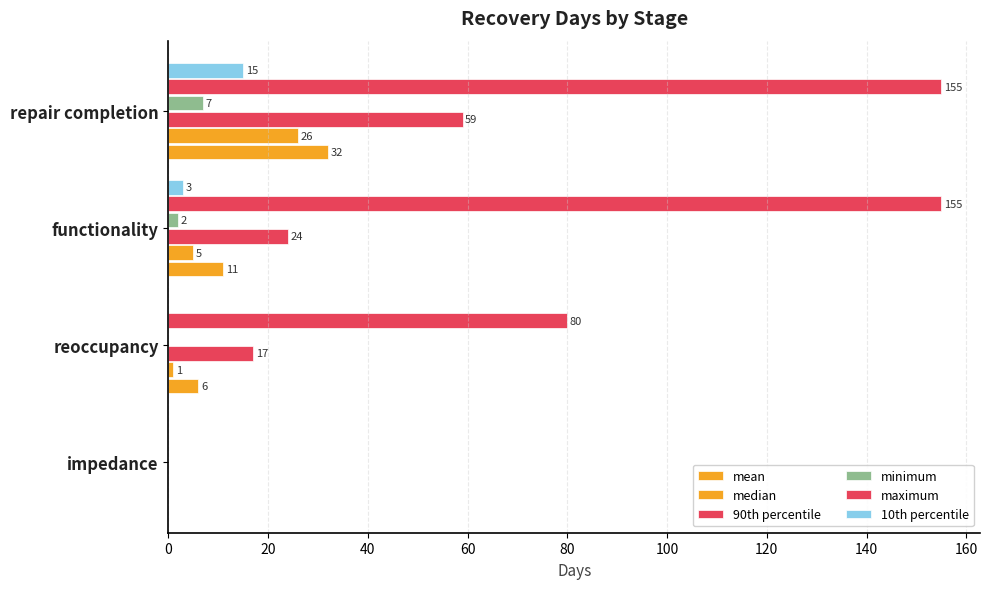

What is the difference between the maximum and second lowest values in the 10th percentile series?

15